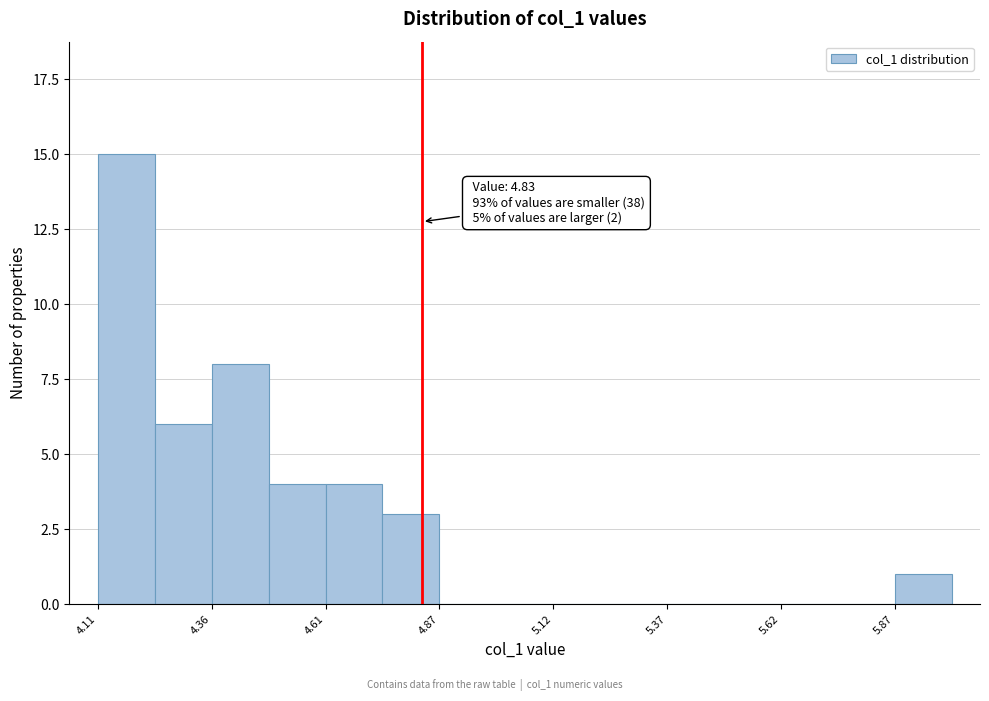

Read against the x-axis, roughly where is the centre of the tallest bar?

4.20